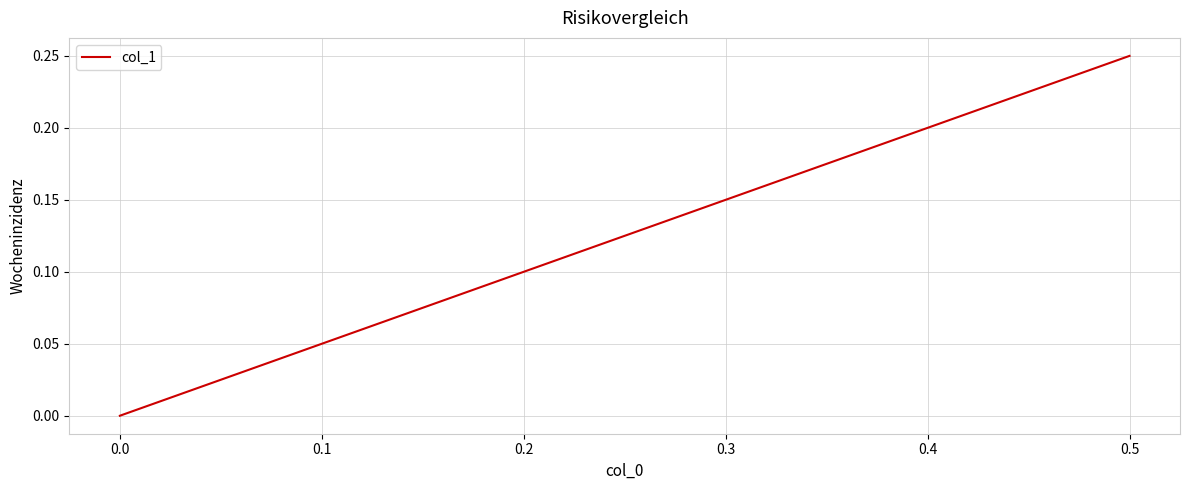

What is the difference between the values at 0.0 and 0.1?

0.1